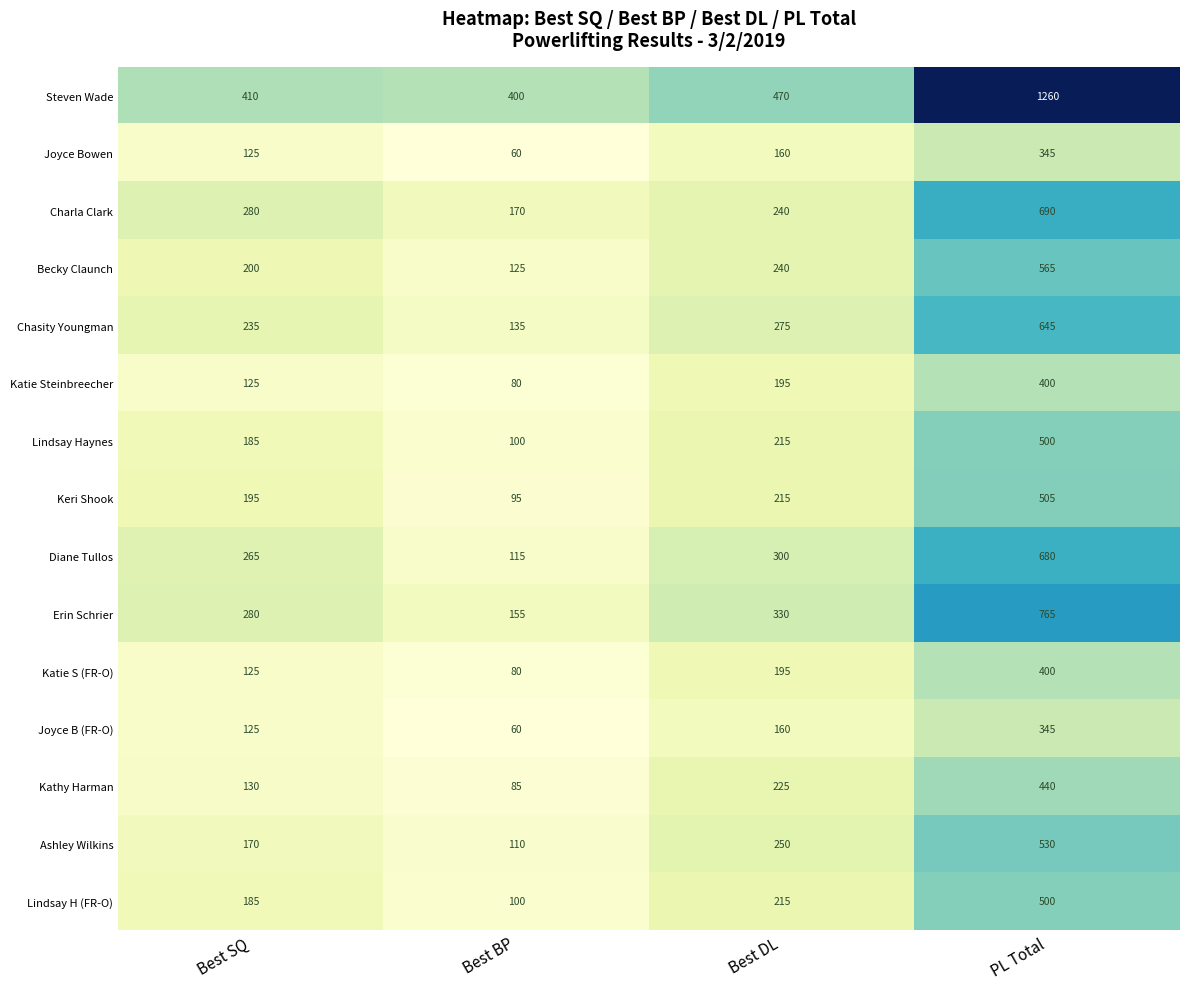

What is the lowest value of the Steven Wade series?

400